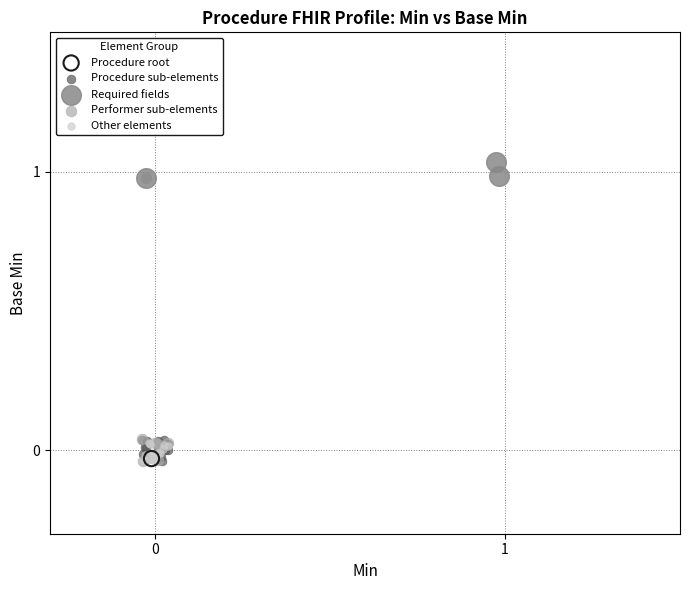

What are all the series names shown in the legend?

Procedure root, Procedure sub-elements, Required fields, Performer sub-elements, Other elements